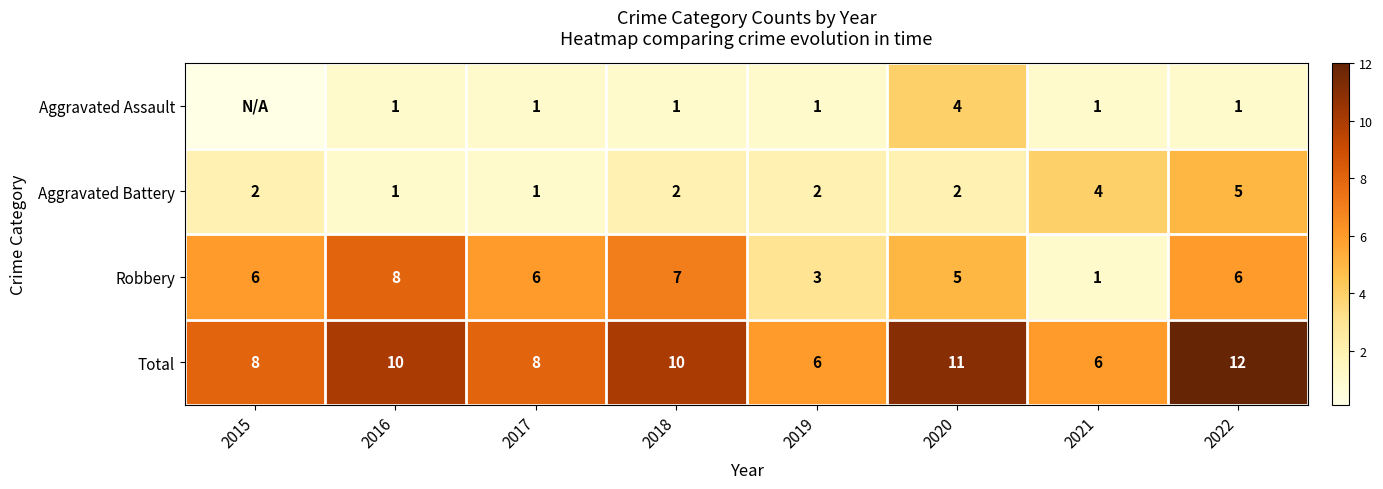

At which category is the sum across all series the highest?

2022